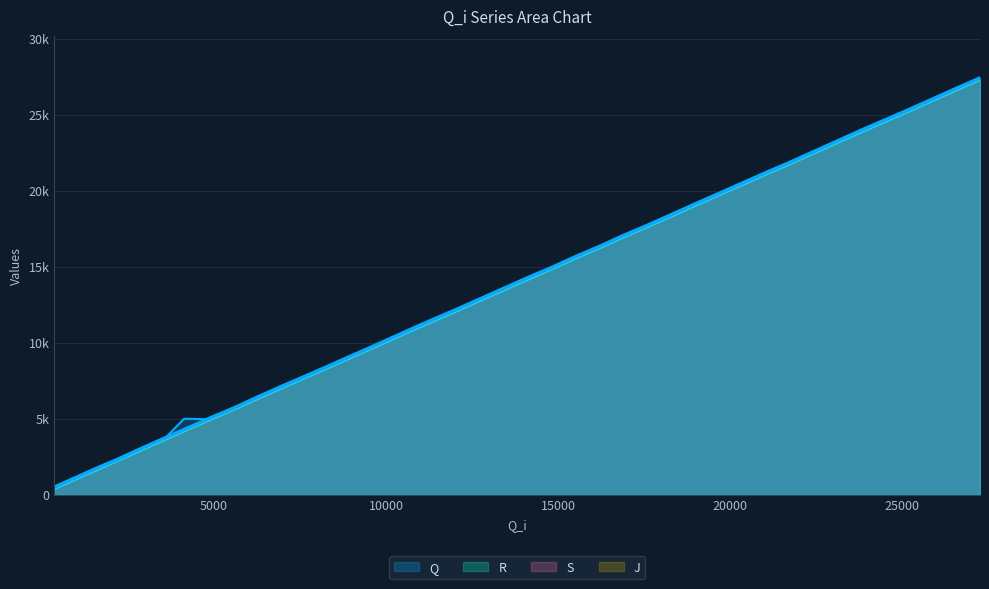

What is the minimum value shown in the chart?

369